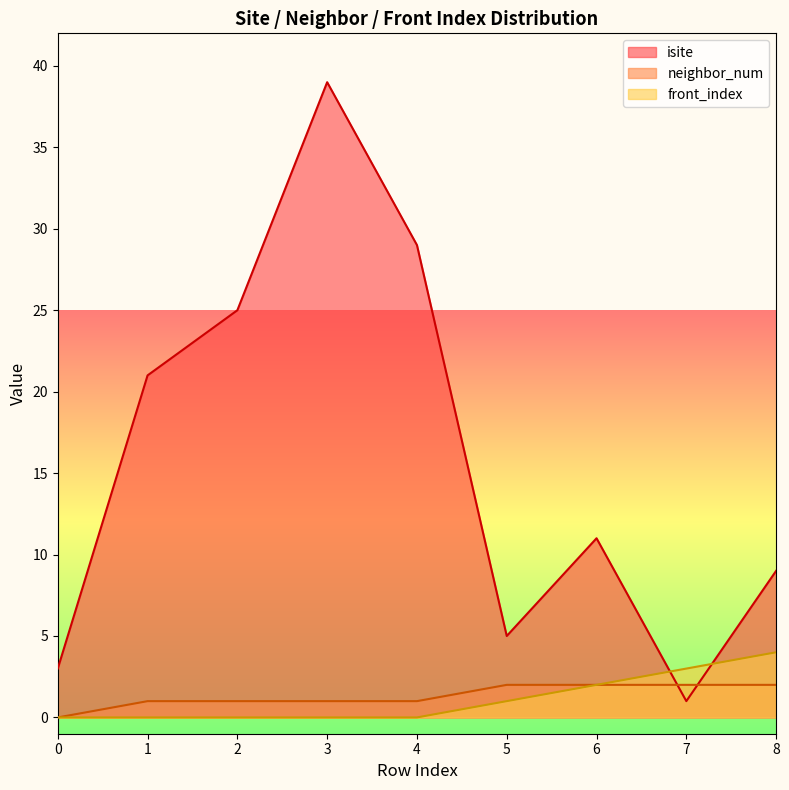

True or false: front_index has a value of 3 at 6.

False